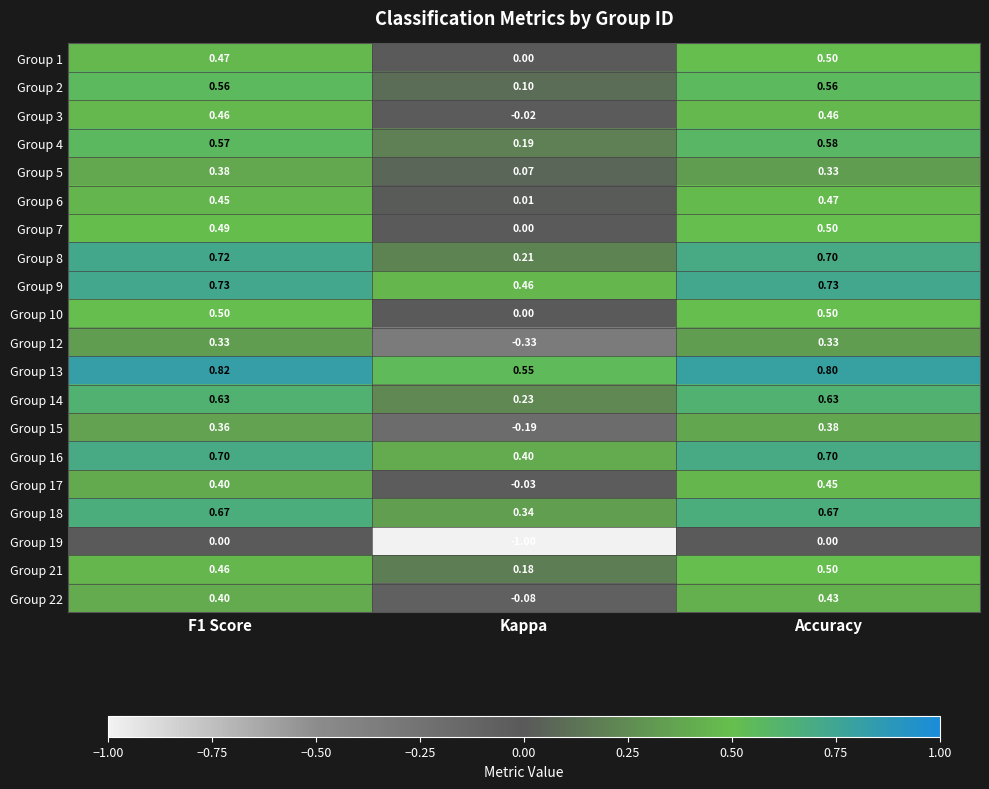

Where is Group 7 nearest to the value 0?

Kappa